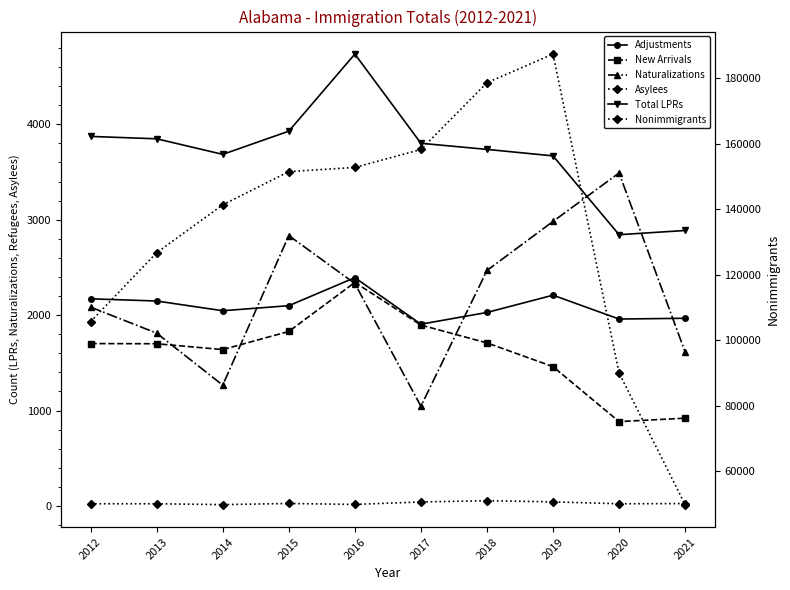

The Asylees series shows 14 at 2014. True or false?

True